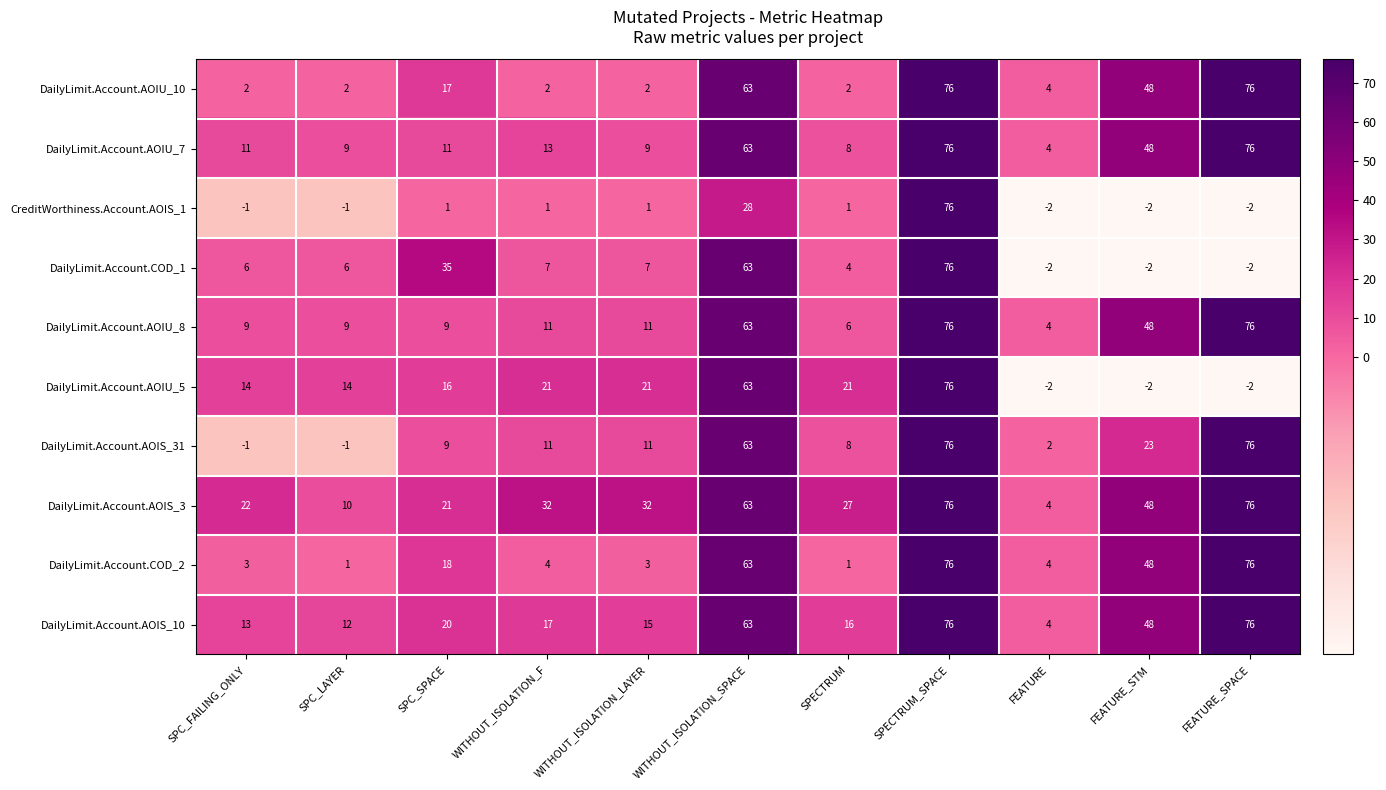

Read the DailyLimit.Account.AOIU_5 value at WITHOUT_ISOLATION_SPACE, to the nearest 10.

60